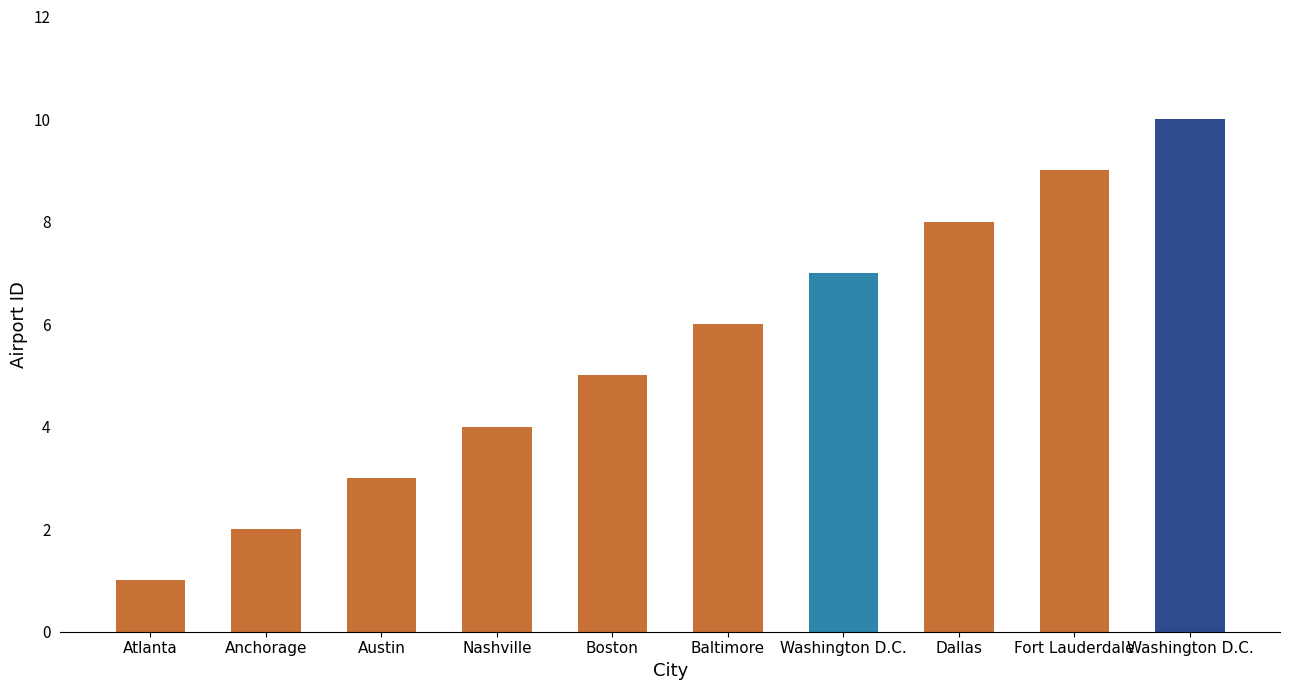

What is the maximum value shown in the chart?

10